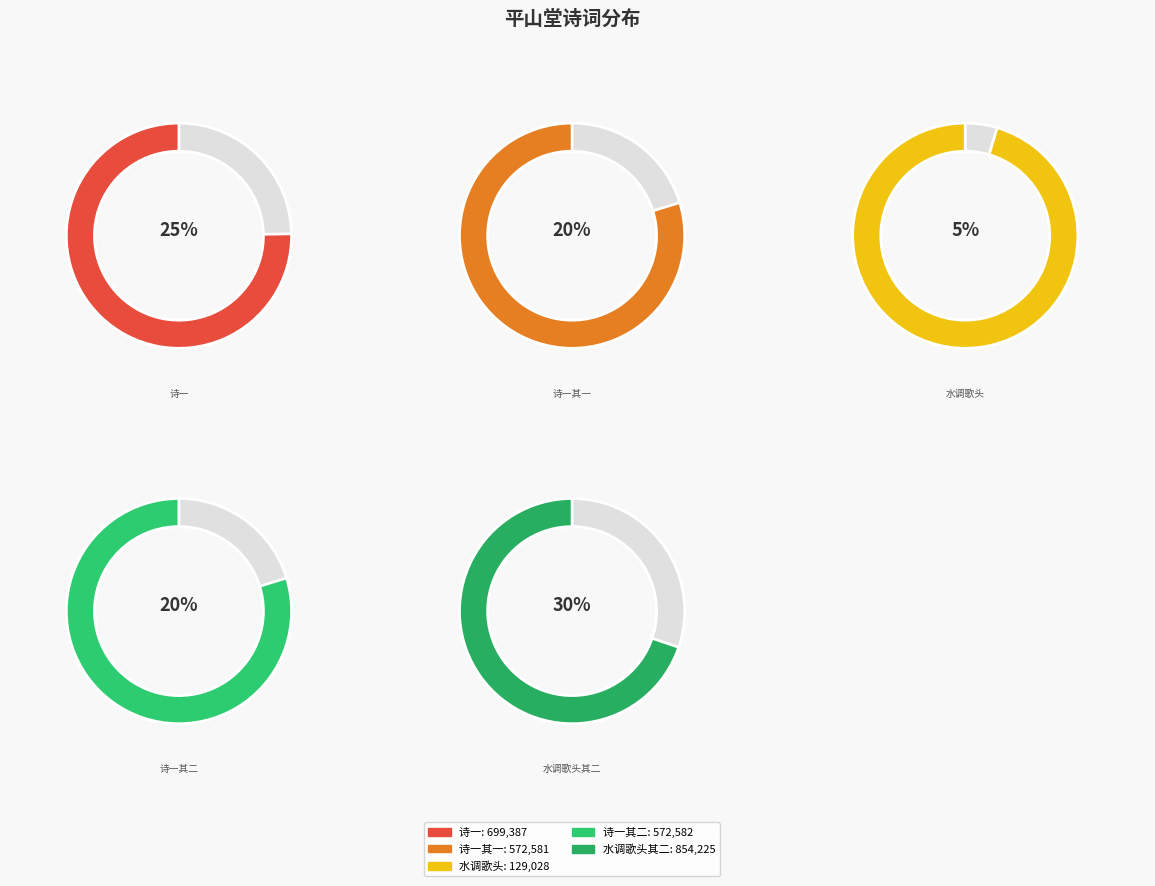

Is it true that 集平山堂用平山字为韵偕游者方子两谢生也 其二 is 28% of the pie?

False